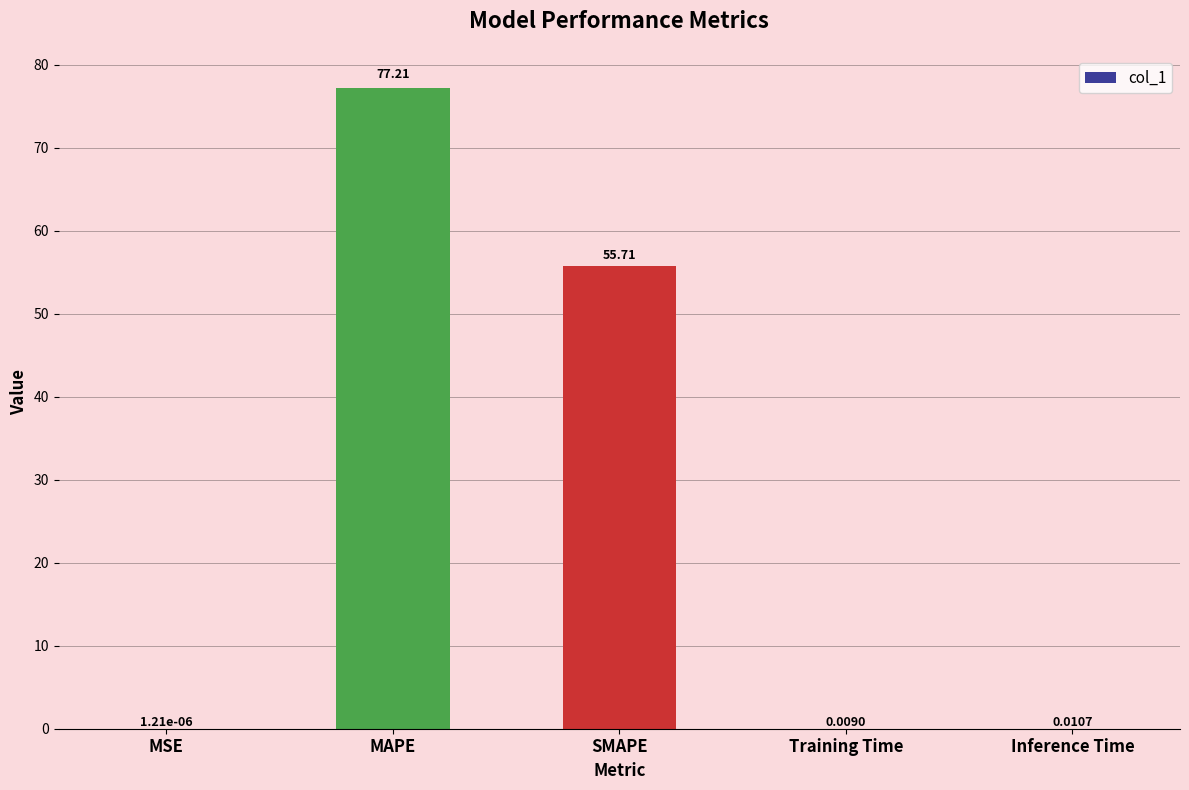

Between Inference Time and MSE, which is larger?

Inference Time